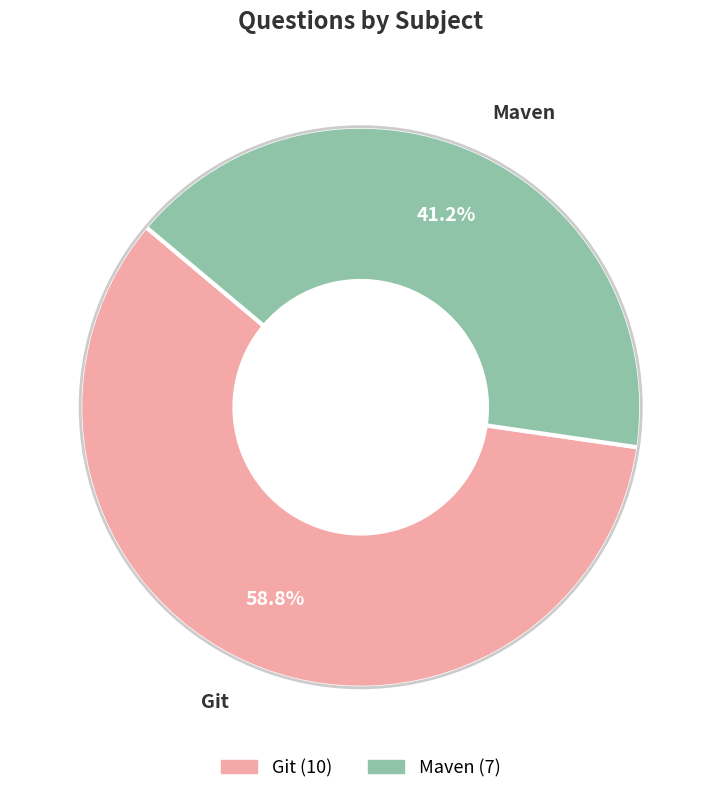

What percentage is the Maven slice, to the nearest percent?

41%